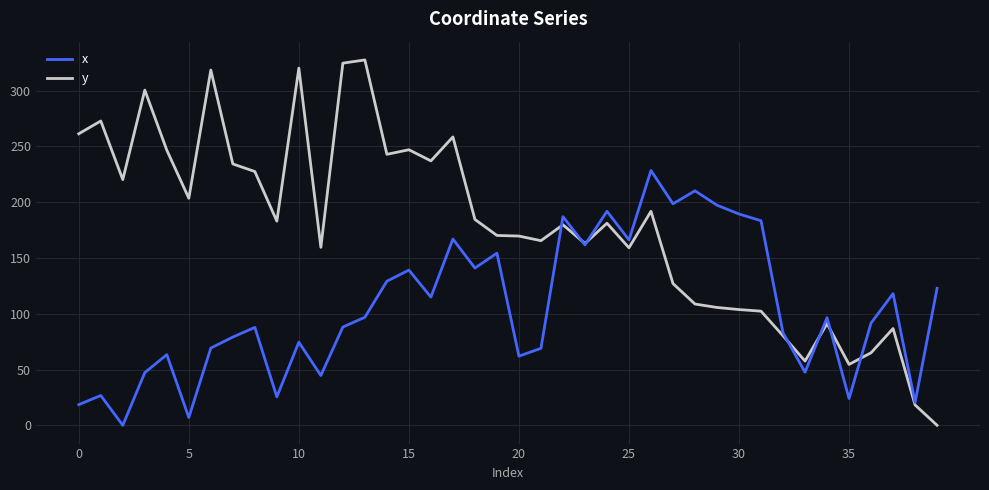

Rank the series by their average value, from highest to lowest.

y, x